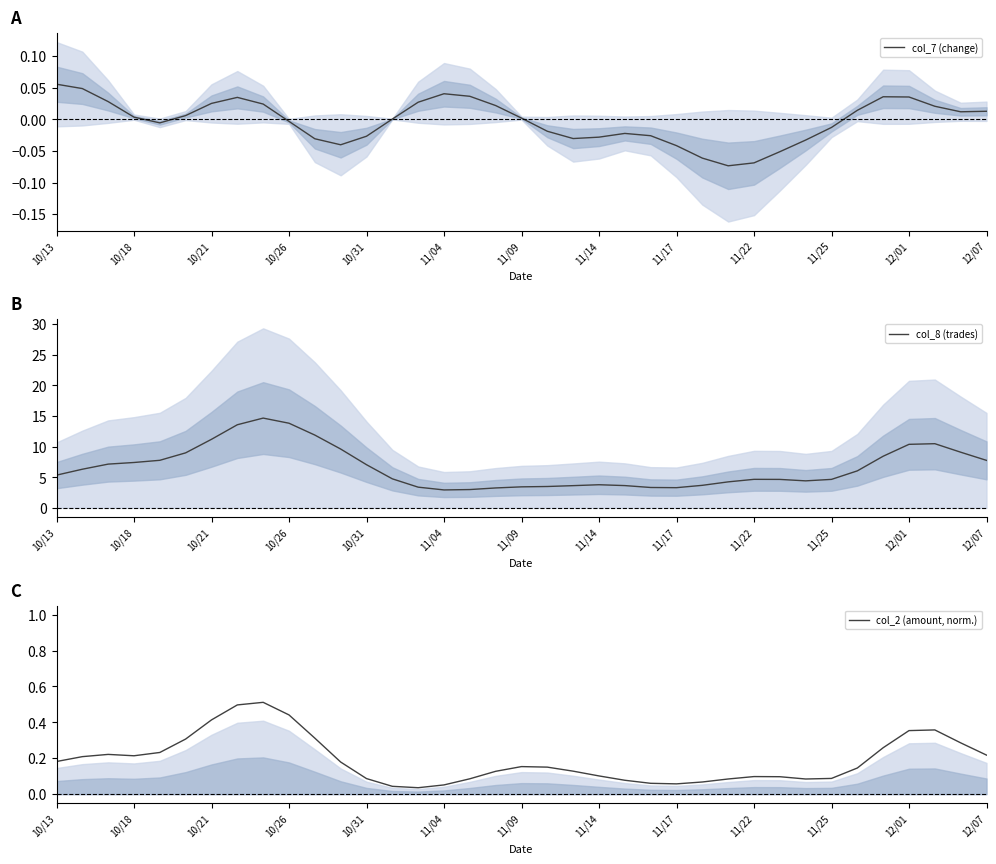

Reading left to right, list all the values displayed in this chart.

col_7 (change): 0.1	0.0	0.0	0.0	-0.0	0.0	0.0	0.0	0.0	-0.0	-0.0	-0.0	-0.0	0.0	0.0	0.0	0.0	0.0	0.0	-0.0	-0.0	-0.0	-0.0	-0.0	-0.0	-0.1	-0.1	-0.1	-0.1	-0.0	-0.0	0.0	0.0	0.0	0.0	0.0	0.0
col_8 (trades): 5.3	6.3	7.1	7.4	7.8	9.0	11.2	13.6	14.7	13.8	11.9	9.6	7.0	4.7	3.4	2.9	3.0	3.2	3.4	3.5	3.6	3.8	3.6	3.3	3.3	3.7	4.2	4.7	4.6	4.4	4.6	6.0	8.4	10.4	10.5	9.1	7.8
col_2 (amount, norm.): 0.2	0.2	0.2	0.2	0.2	0.3	0.4	0.5	0.5	0.4	0.3	0.2	0.1	0.0	0.0	0.1	0.1	0.1	0.2	0.2	0.1	0.1	0.1	0.1	0.1	0.1	0.1	0.1	0.1	0.1	0.1	0.1	0.3	0.4	0.4	0.3	0.2